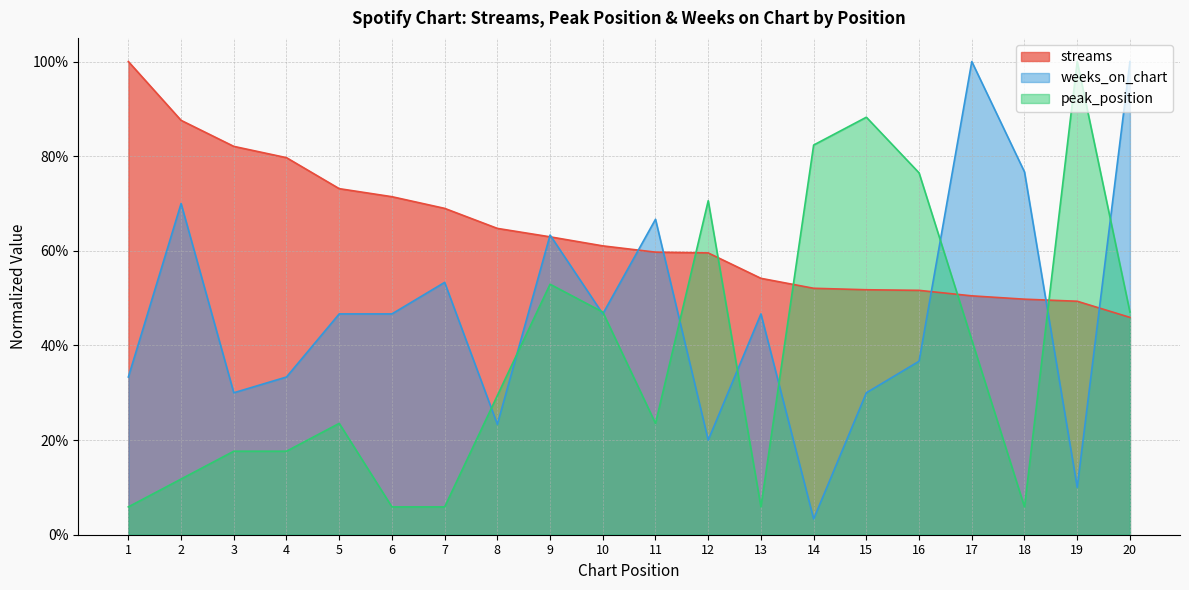

True or false: weeks_on_chart has more than 1 interior local peaks.

True